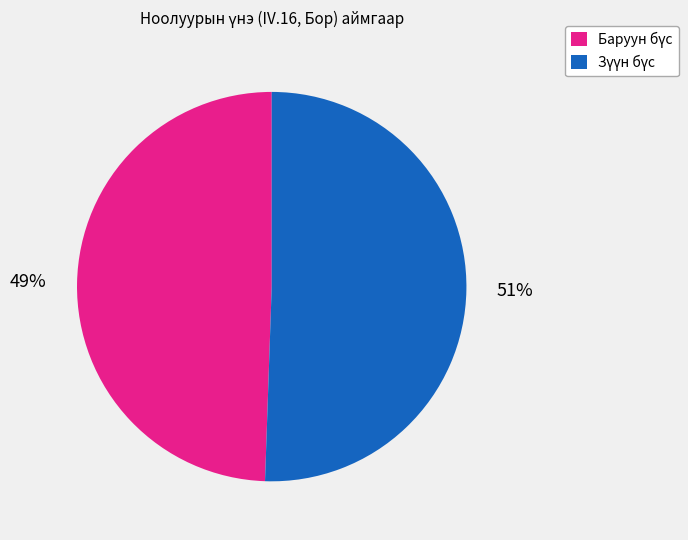

To the nearest percent, what is the average slice percentage?

50%